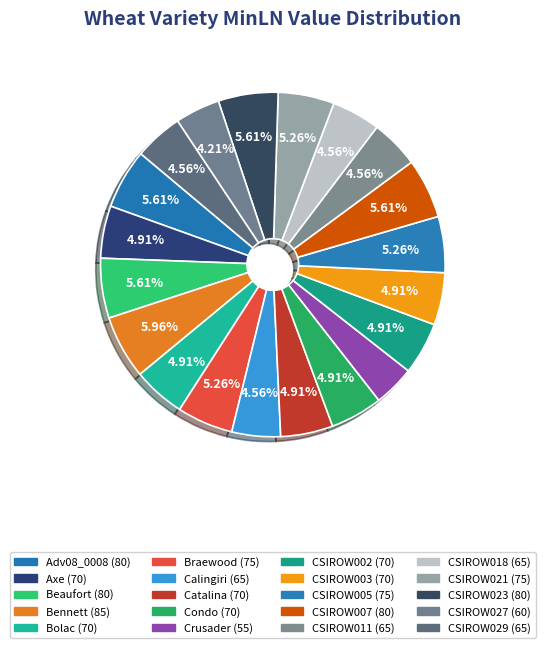

How many segments does this pie chart have?

20